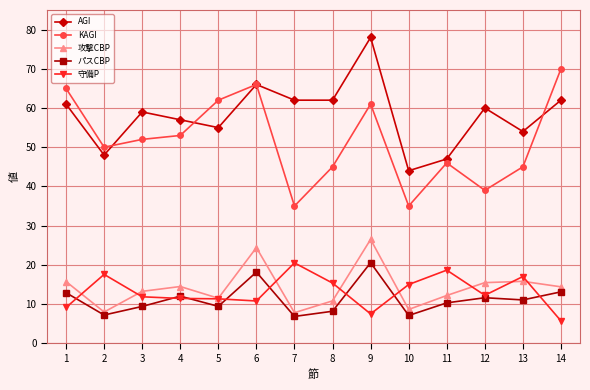

The value of 守備P at 8 is 15.3. True or false?

True